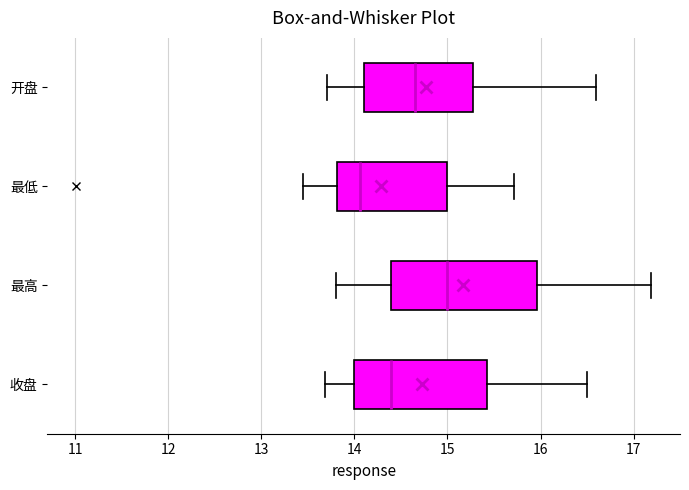

Where is the right edge of the box for 最低 on the x-axis? The values are not printed on the chart, so give them approximately, as read against the axis.

15.0